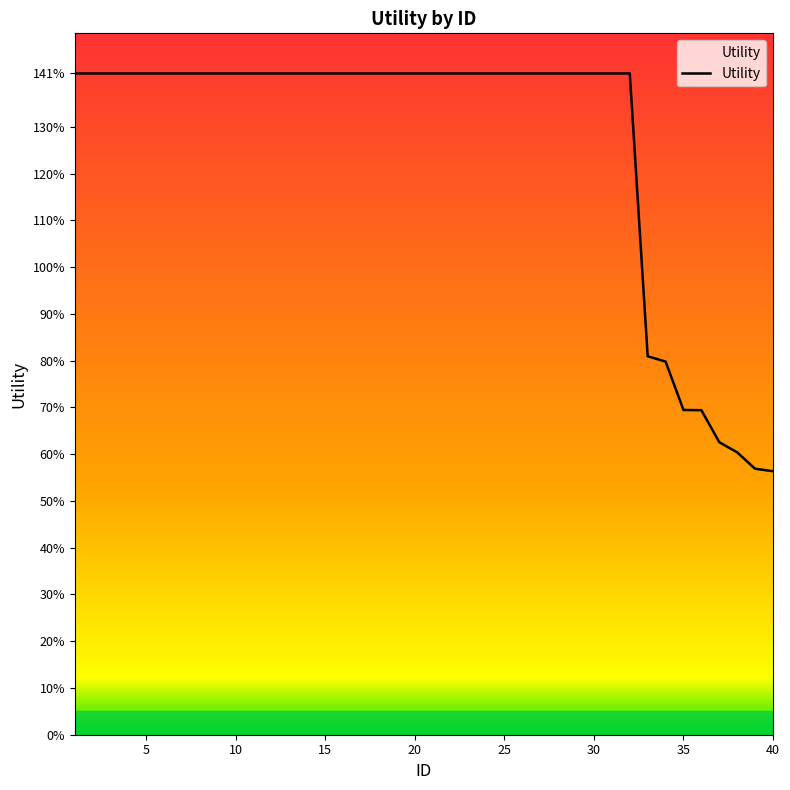

True or false: there are more than 1 points higher than both neighbors.

False